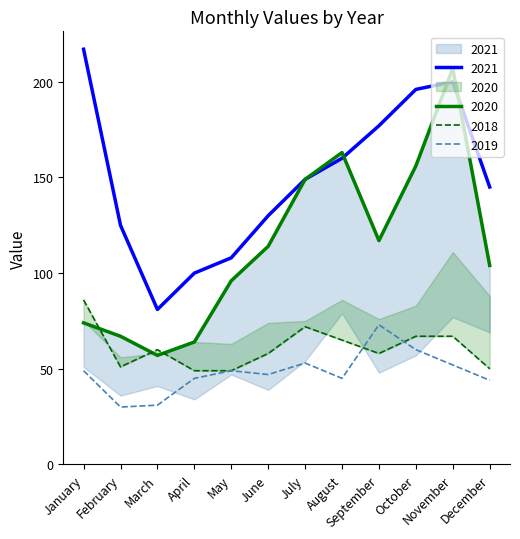

Which series has the widest spread of values?

2020